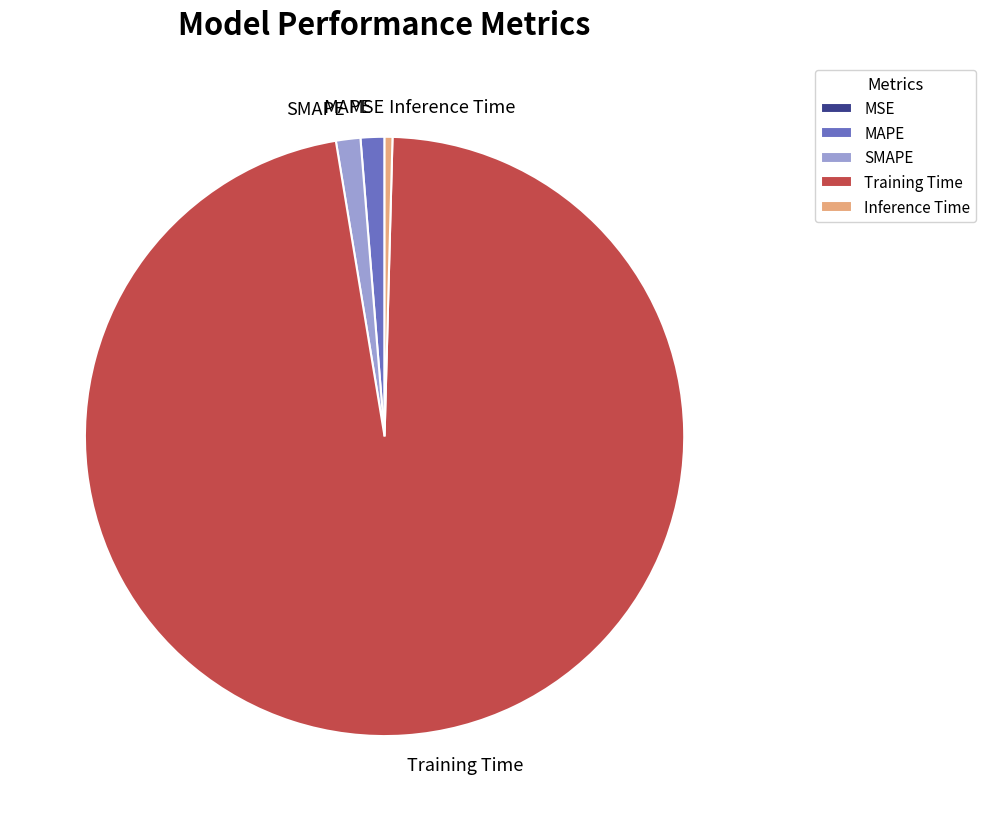

Do SMAPE and MAPE together represent more than half of the pie?

No